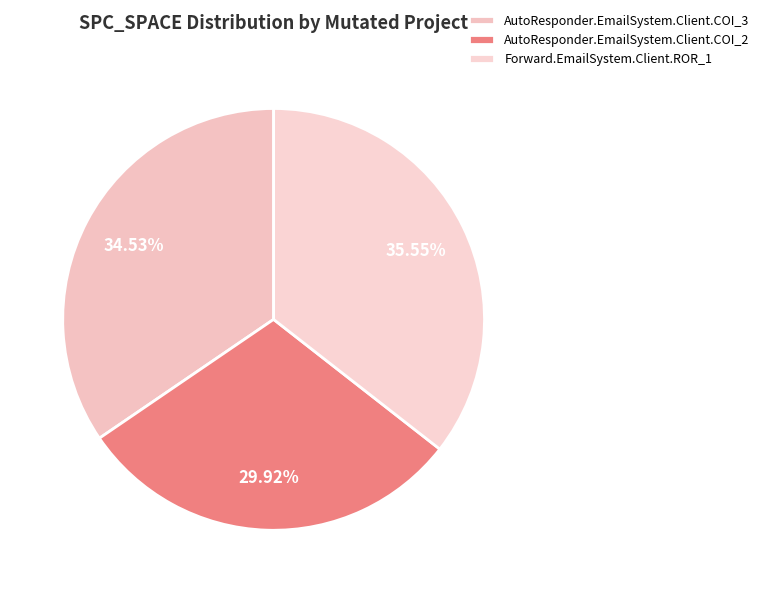

Is there any slice that represents more than half of the pie?

No